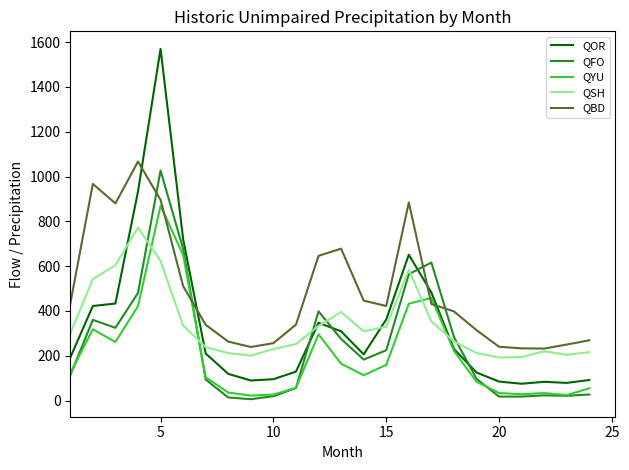

What is the highest value of the QBD series?

1067.0